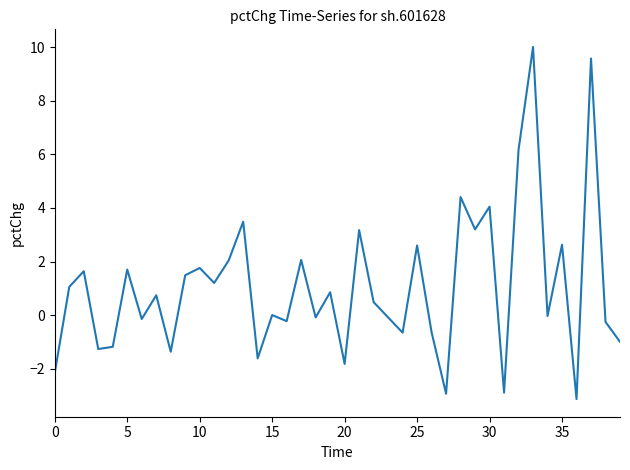

What is the greatest value displayed?

10.0